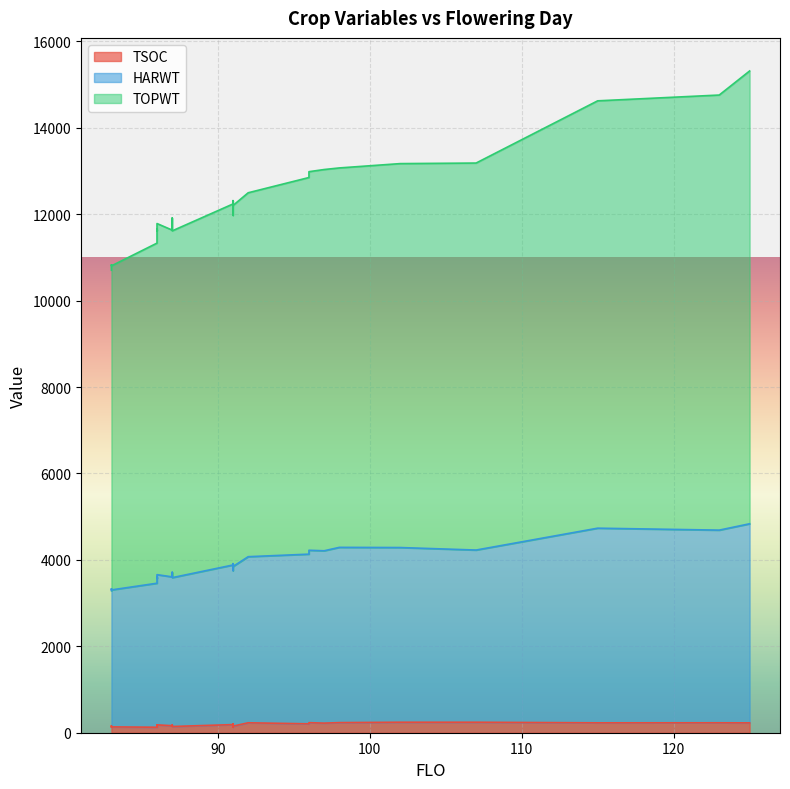

At which category does HARWT reach its first local valley?

83